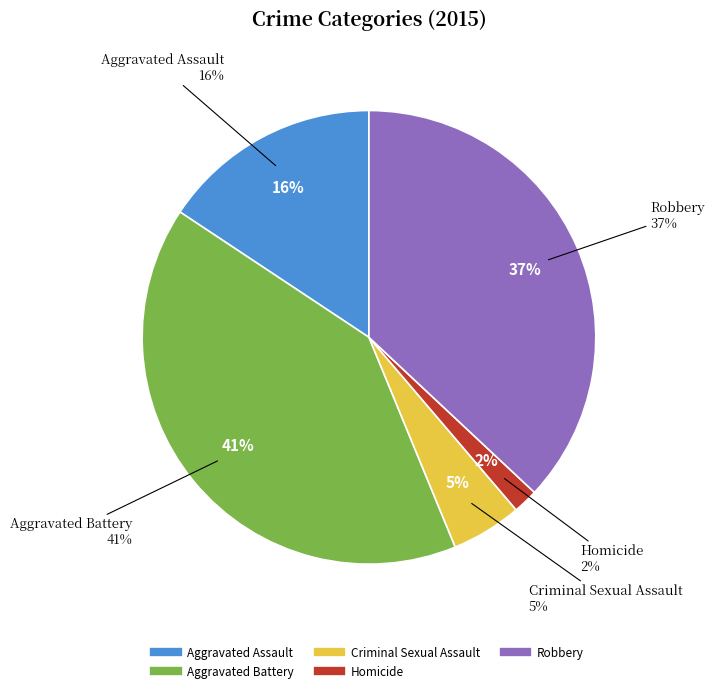

What portion of the pie excludes Aggravated Battery?

59.5%